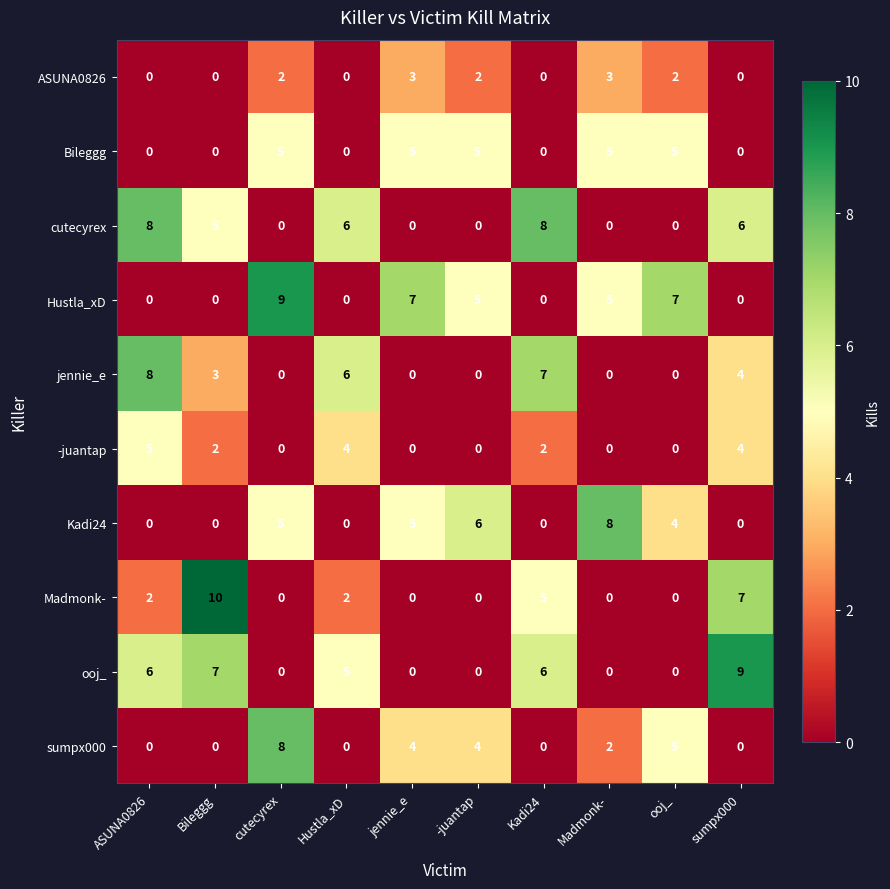

Where is jennie_e nearest to the value 4?

sumpx000